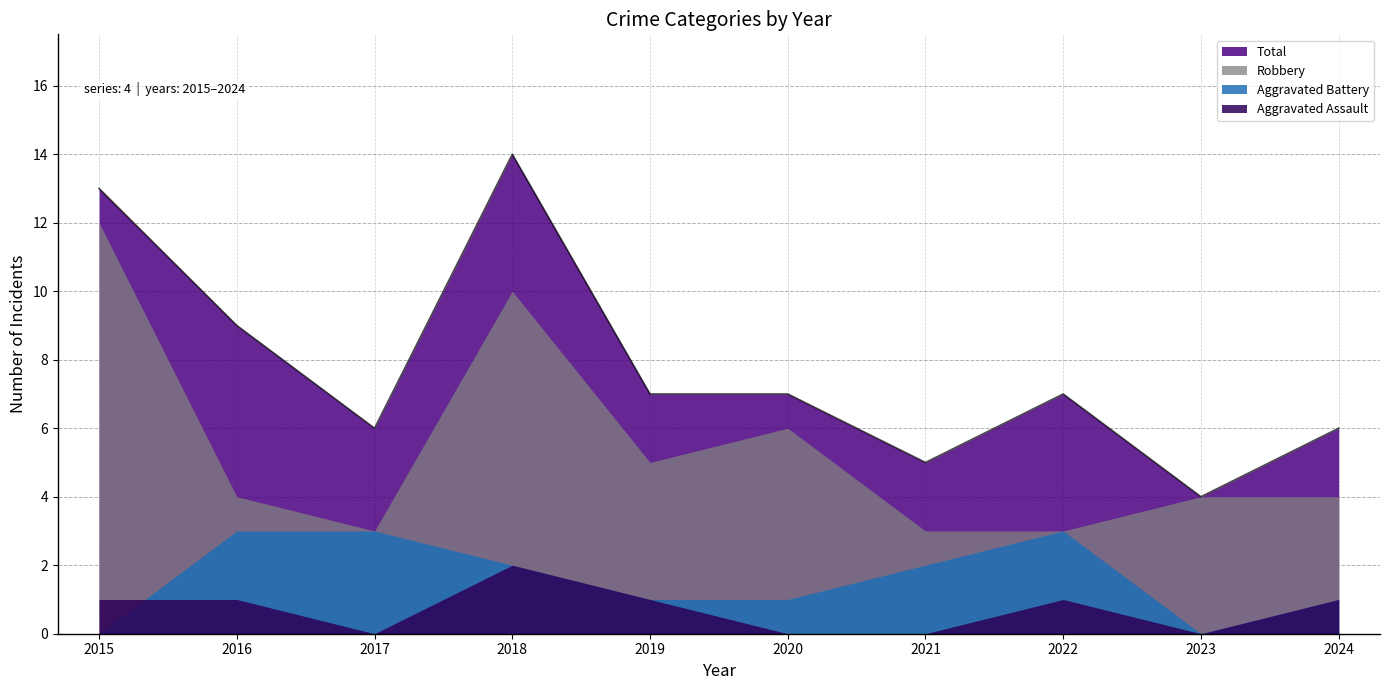

Which category has the lowest value in the Robbery series?

2017